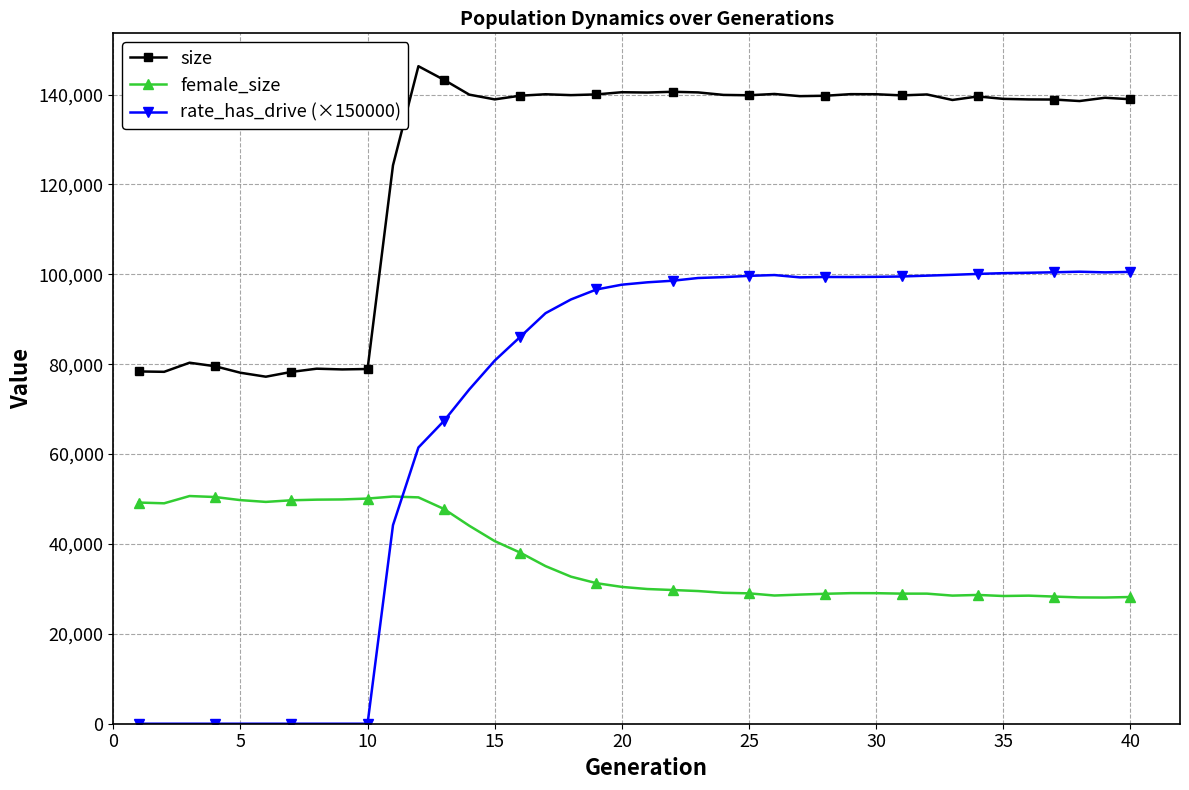

True or false: female_size has more than 1 points higher than both neighbors.

True